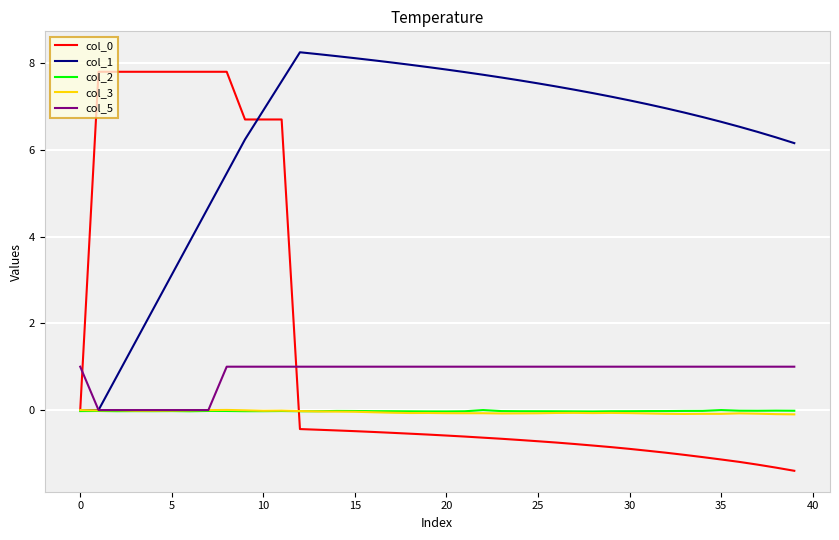

Which series has the largest total across all categories?

col_1